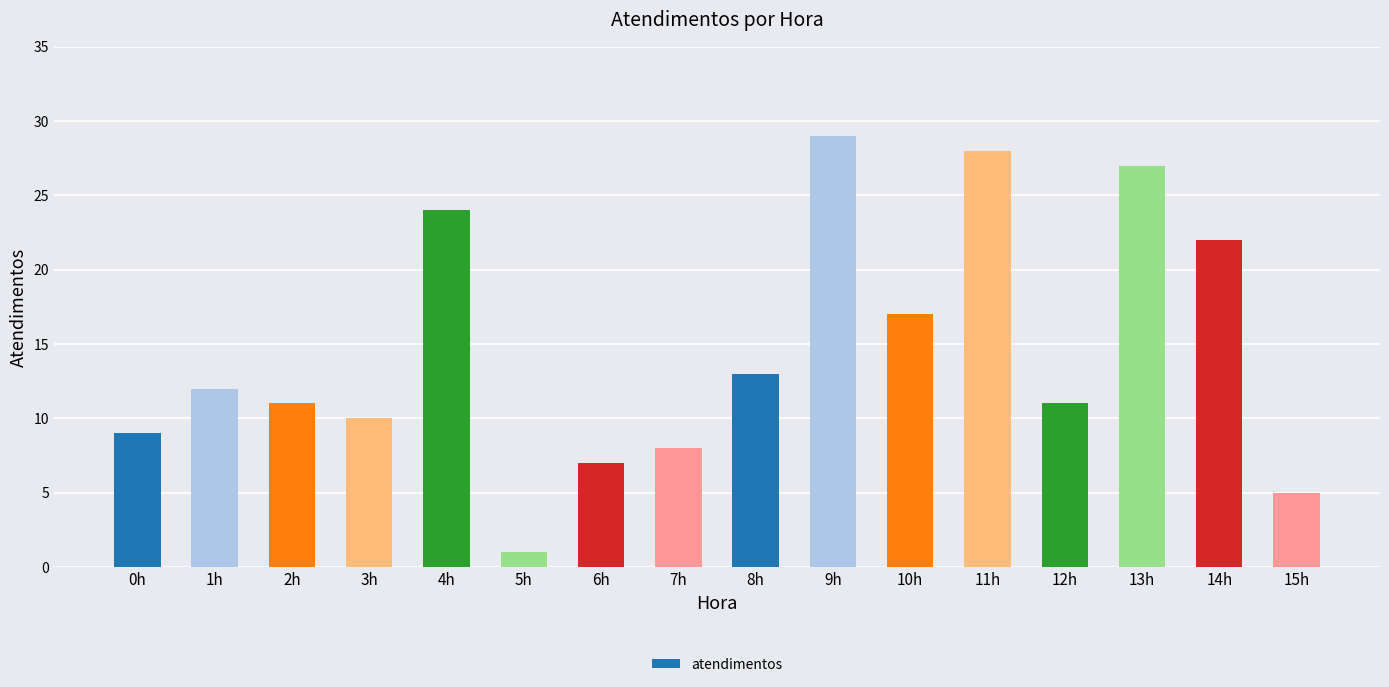

What is the approximate value at 2h?

11